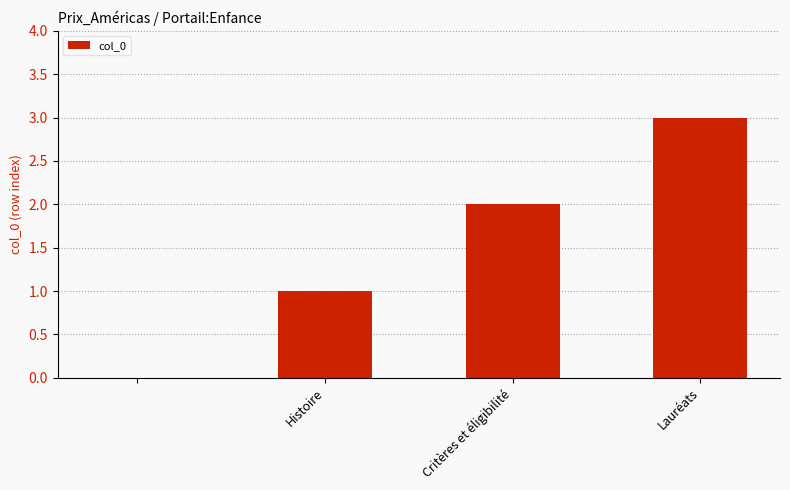

What is the greatest value displayed?

3